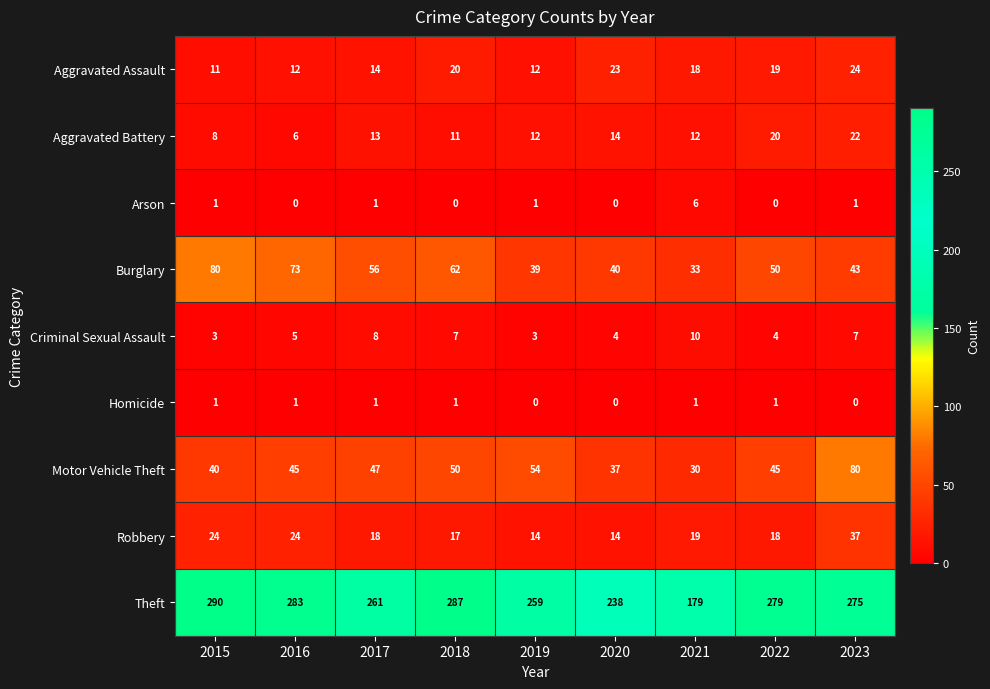

What is the spread (max minus min) of values at 2023?

275